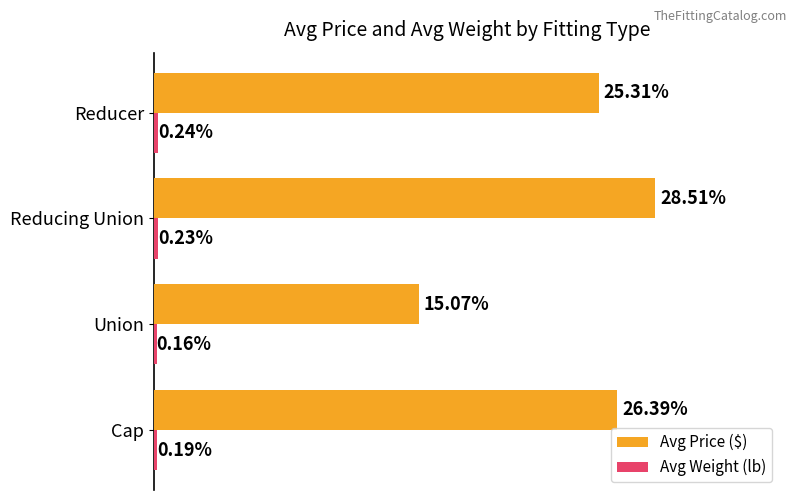

Where is Avg Price ($) nearest to the value 21?

Reducer